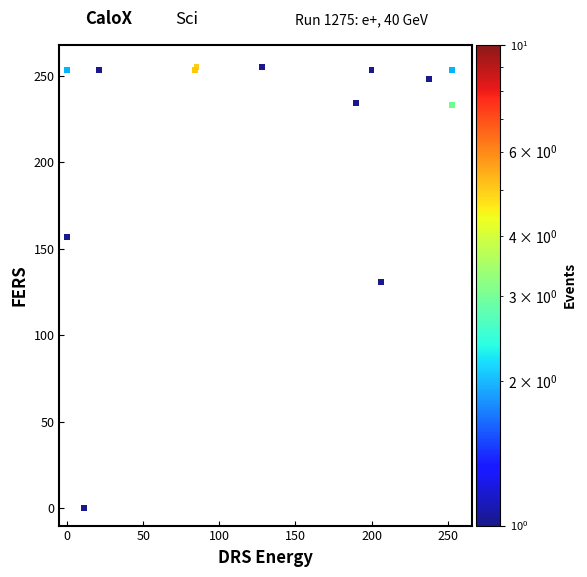

What Y value in the scatter plot is closest to 127?

131